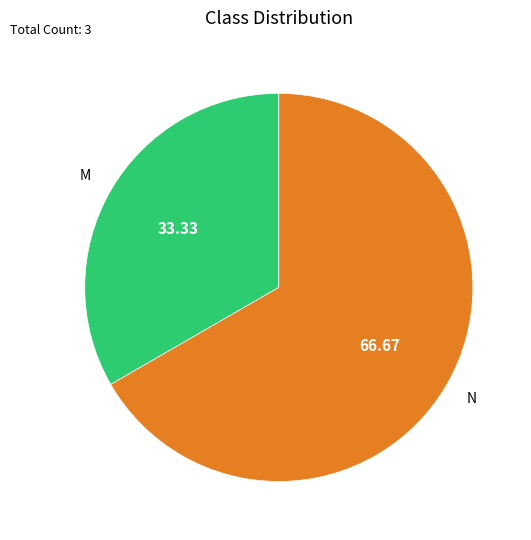

Do N and M together represent more than half of the pie?

Yes